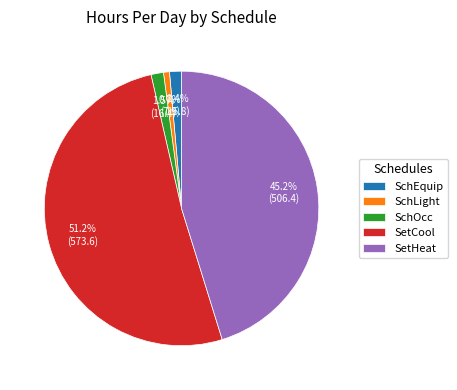

The SetHeat slice represents 51% of the pie. True or false?

False